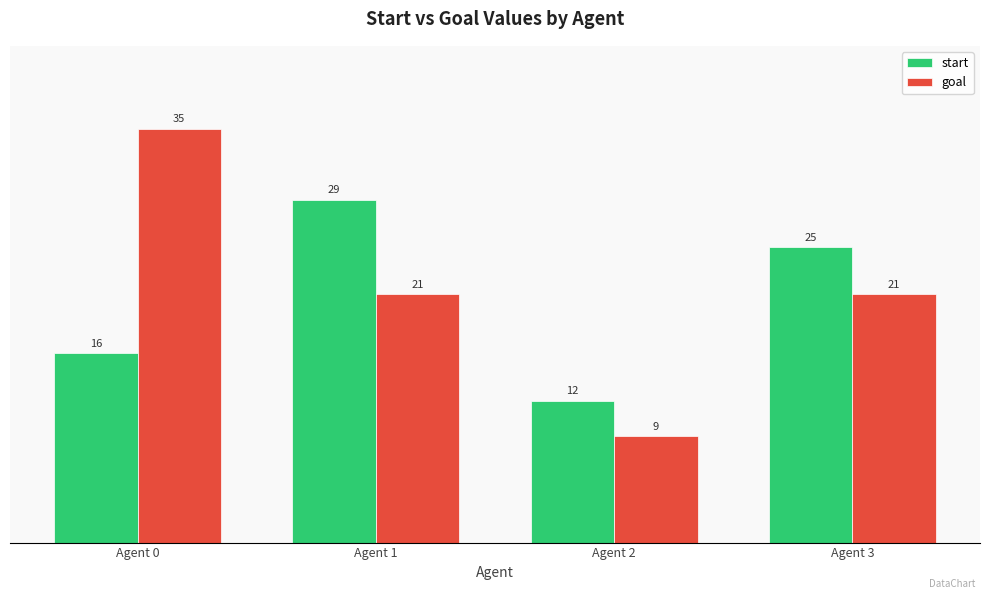

How many goal values are between 21 and 35?

3